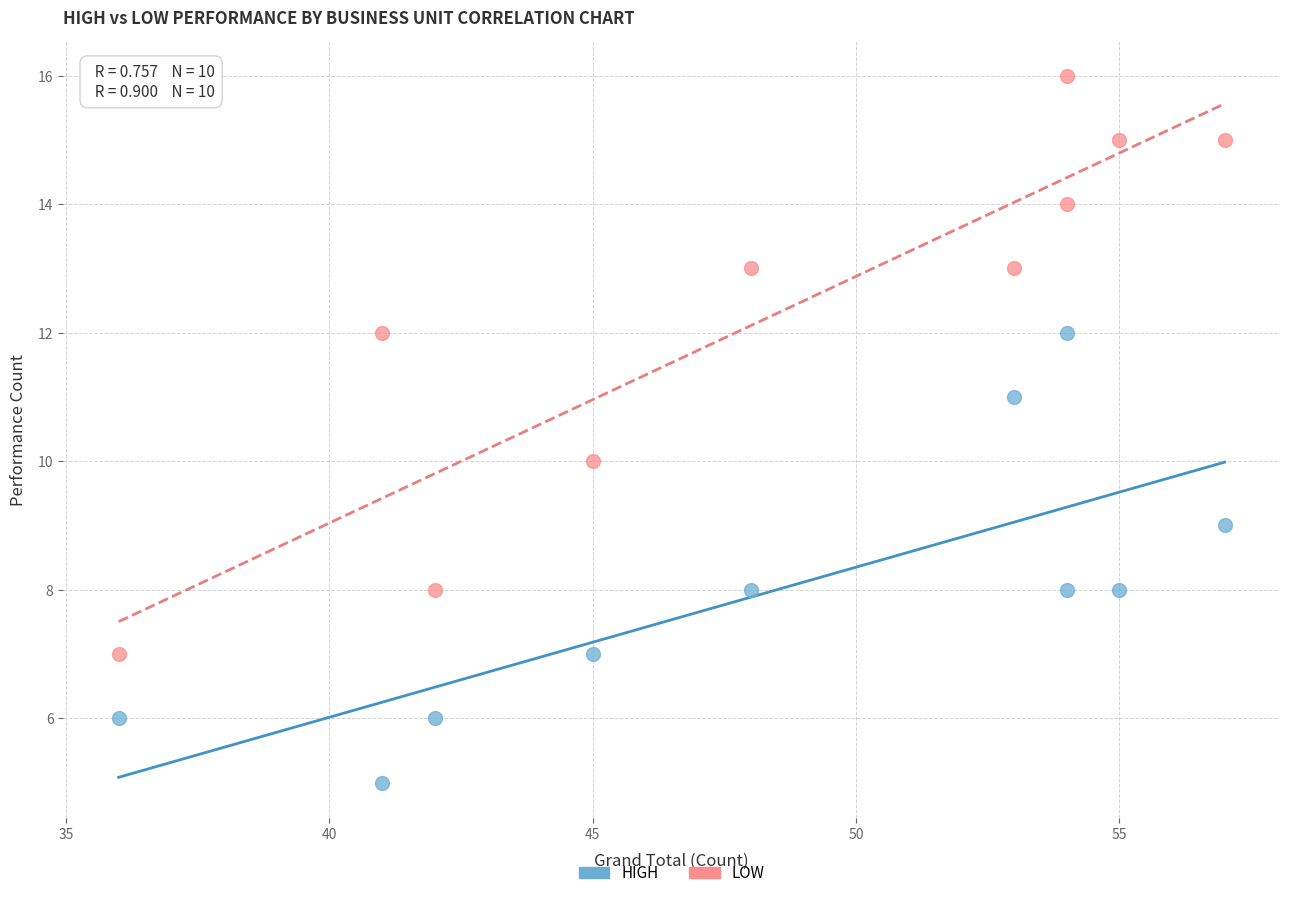

What are all the series names shown in the legend?

HIGH, LOW